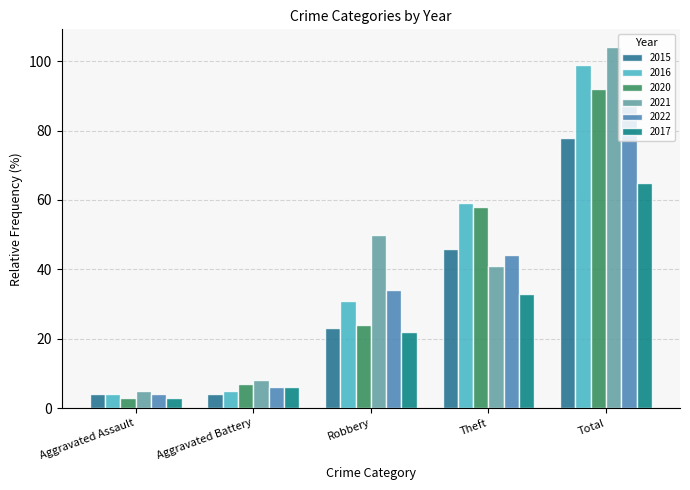

How many categories are shown in the chart?

5